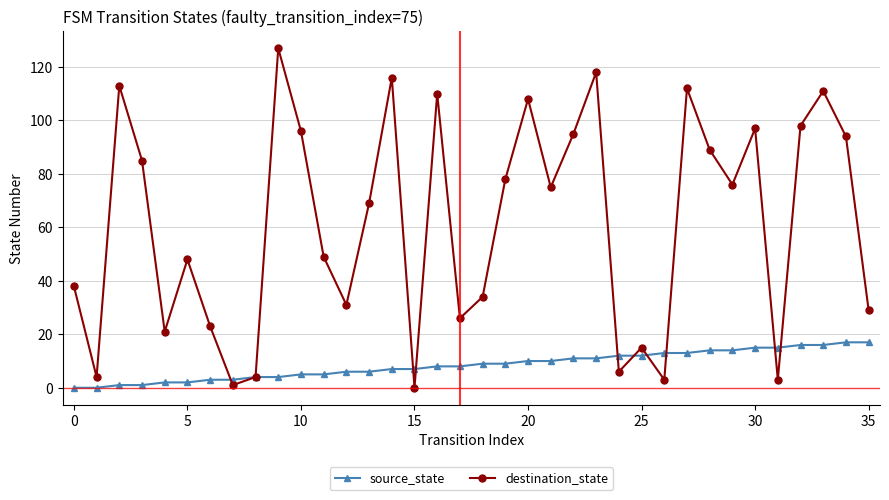

List the series in order of their peak value, lowest first.

source_state, destination_state